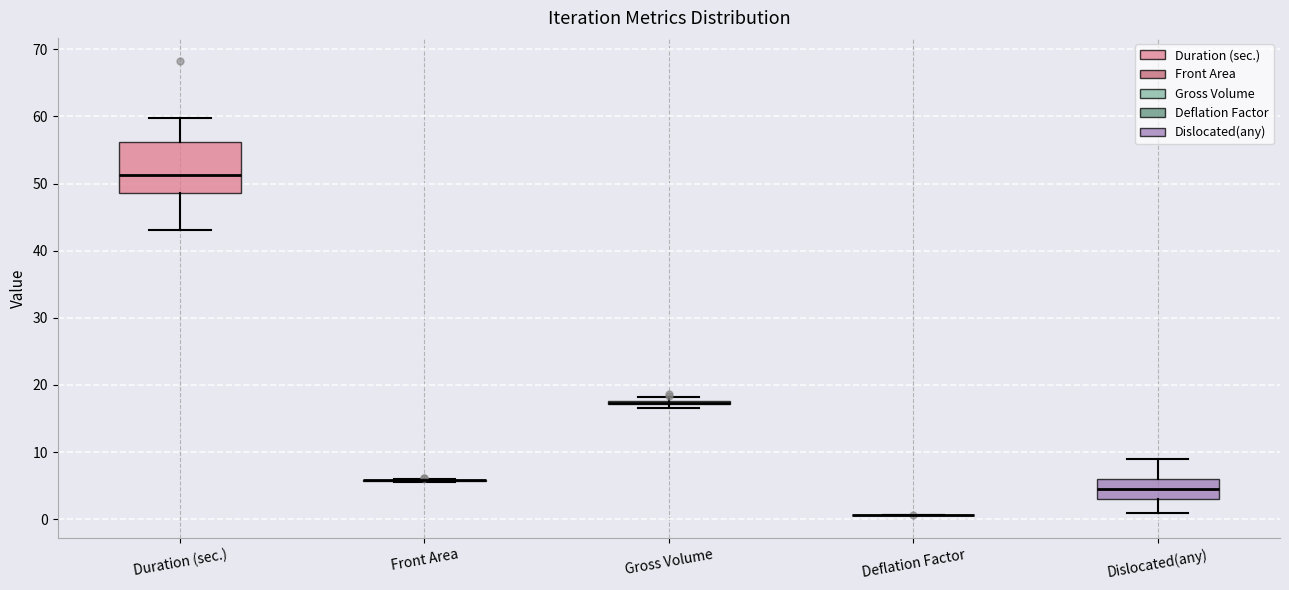

Which box is the tallest, from its lower edge to its upper edge?

Duration (sec.)